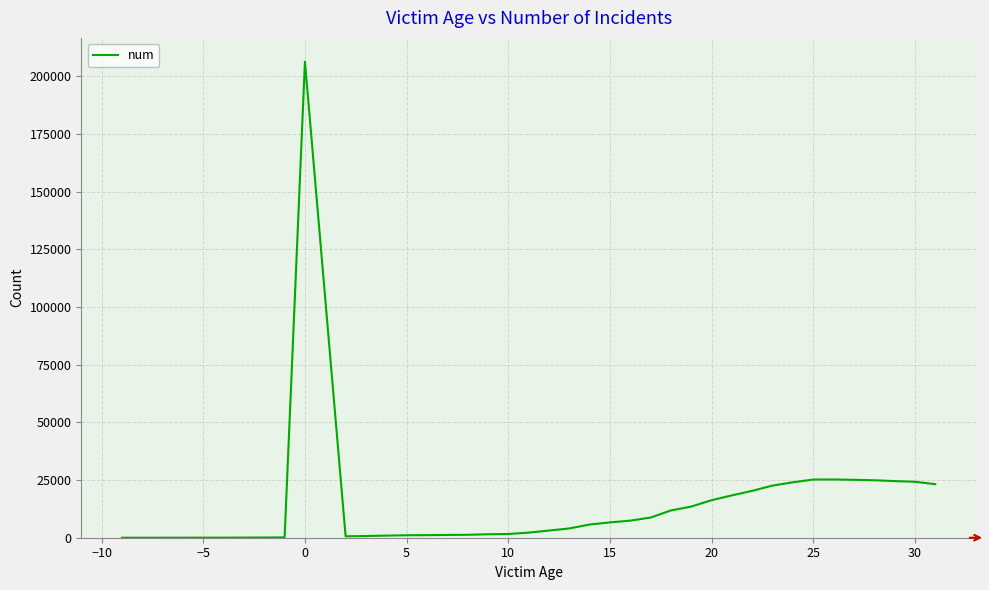

What is the difference between the maximum and minimum values?

206270